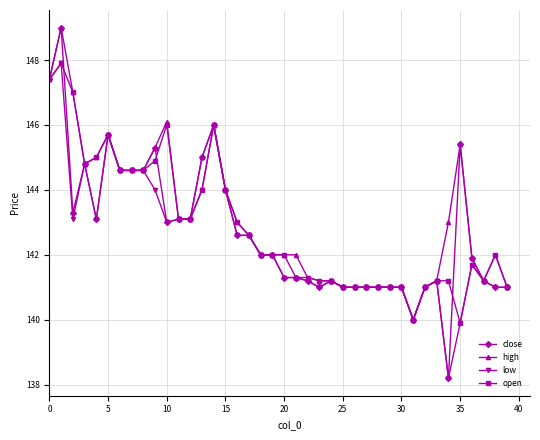

What is the maximum value shown in the chart?

149.0